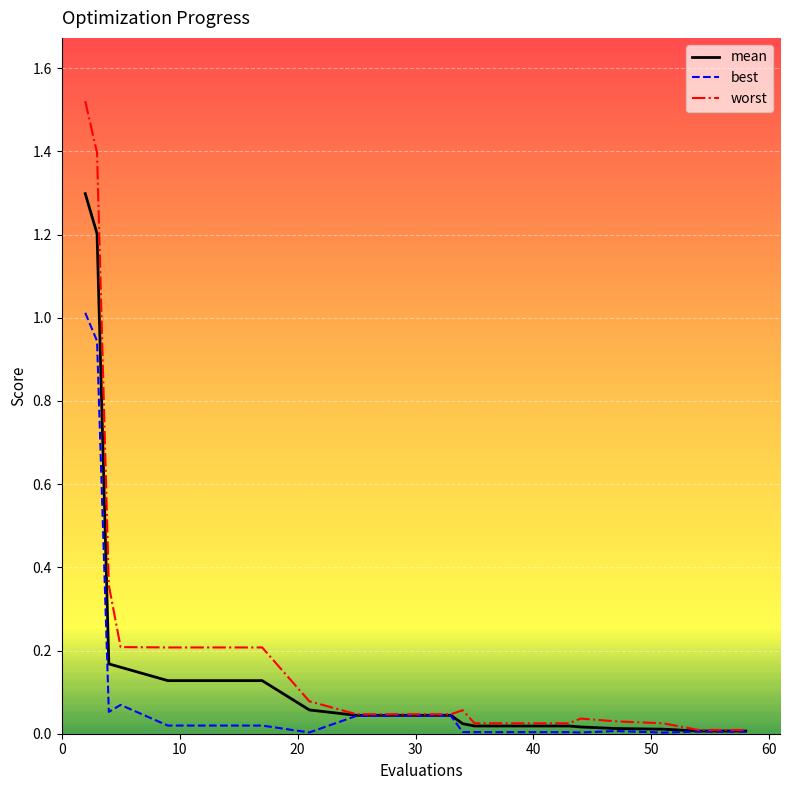

What is the highest value of the mean series?

1.3